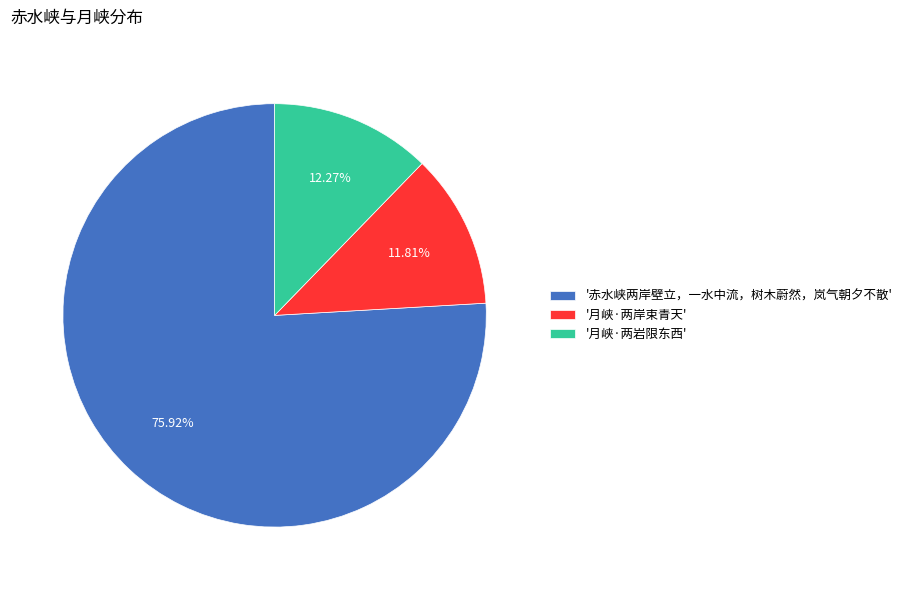

Combined, do '赤水峡两岸壁立，一水中流，树木蔚然，岚气朝夕不散' and '月峡·两岸束青天' account for over 50%?

Yes